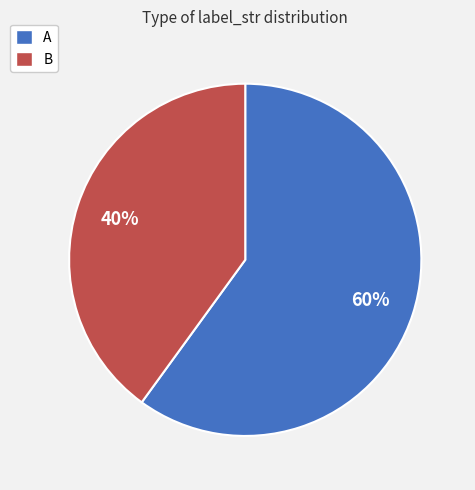

What is the ratio of the value at A to the value at B?

1.5